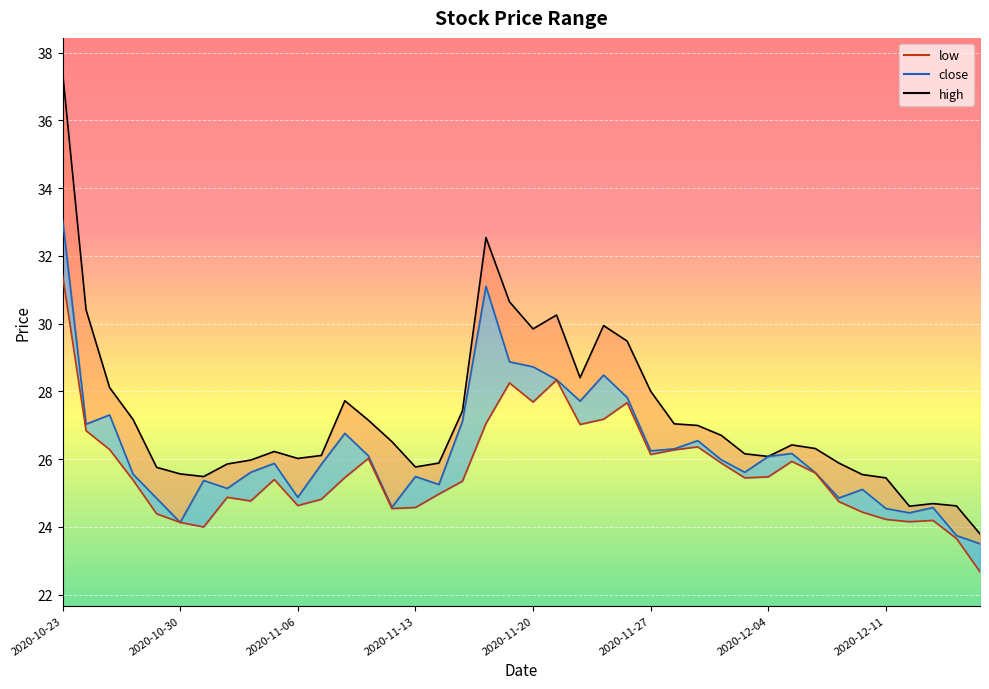

True or false: low_line and high_line cross at least once.

False